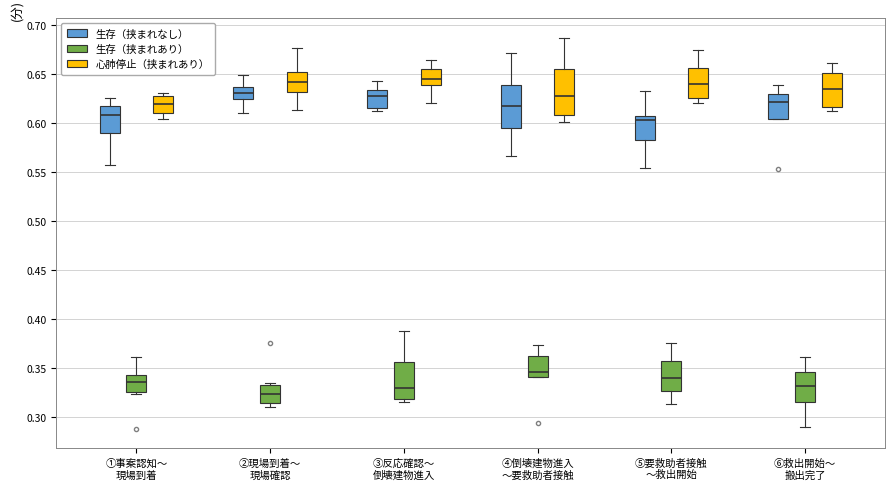

Reading left to right, transcribe this box plot: for each box, give where its median line is, the range the box spans, and where its two whiskers end, as read against the y-axis. The values are not printed on the chart, so give them approximately, as read against the axis.

①事案認知～ 現場到着 (生存（挟まれなし）): median 0.610, box 0.590 to 0.615, whiskers 0.555 to 0.625
①事案認知～ 現場到着 (生存（挟まれあり）): median 0.335, box 0.325 to 0.345, whiskers 0.325 (just below the box's lower edge) to 0.360
①事案認知～ 現場到着 (心肺停止（挟まれあり）): median 0.620, box 0.610 to 0.630, whiskers 0.605 to 0.630 (just above the box's upper edge)
②現場到着～ 現場確認 (生存（挟まれなし）): median 0.630, box 0.625 to 0.635, whiskers 0.610 to 0.650
②現場到着～ 現場確認 (生存（挟まれあり）): median 0.325, box 0.315 to 0.335, whiskers 0.310 to 0.335 (just above the box's upper edge)
②現場到着～ 現場確認 (心肺停止（挟まれあり）): median 0.640, box 0.630 to 0.650, whiskers 0.615 to 0.675
③反応確認～ 倒壊建物進入 (生存（挟まれなし）): median 0.625, box 0.615 to 0.635, whiskers 0.615 (just below the box's lower edge) to 0.645
③反応確認～ 倒壊建物進入 (生存（挟まれあり）): median 0.330, box 0.320 to 0.355, whiskers 0.315 to 0.390
③反応確認～ 倒壊建物進入 (心肺停止（挟まれあり）): median 0.645, box 0.640 to 0.655, whiskers 0.620 to 0.665
④倒壊建物進入 ～要救助者接触 (生存（挟まれなし）): median 0.615, box 0.595 to 0.640, whiskers 0.565 to 0.670
④倒壊建物進入 ～要救助者接触 (生存（挟まれあり）): median 0.345, box 0.340 to 0.360, whiskers 0.340 to 0.375
④倒壊建物進入 ～要救助者接触 (心肺停止（挟まれあり）): median 0.625, box 0.610 to 0.655, whiskers 0.600 to 0.685
⑤要救助者接触 ～救出開始 (生存（挟まれなし）): median 0.605 (just below the box's upper edge), box 0.580 to 0.605, whiskers 0.555 to 0.630
⑤要救助者接触 ～救出開始 (生存（挟まれあり）): median 0.340, box 0.325 to 0.355, whiskers 0.315 to 0.375
⑤要救助者接触 ～救出開始 (心肺停止（挟まれあり）): median 0.640, box 0.625 to 0.655, whiskers 0.620 to 0.675
⑥救出開始～ 搬出完了 (生存（挟まれなし）): median 0.620, box 0.605 to 0.630, whiskers 0.605 to 0.640
⑥救出開始～ 搬出完了 (生存（挟まれあり）): median 0.330, box 0.315 to 0.345, whiskers 0.290 to 0.360
⑥救出開始～ 搬出完了 (心肺停止（挟まれあり）): median 0.635, box 0.615 to 0.650, whiskers 0.610 to 0.660